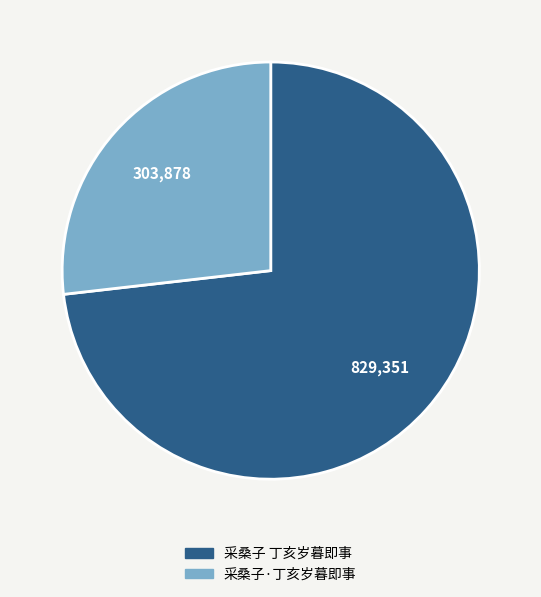

The 采桑子·丁亥岁暮即事 slice represents 27% of the pie. True or false?

True